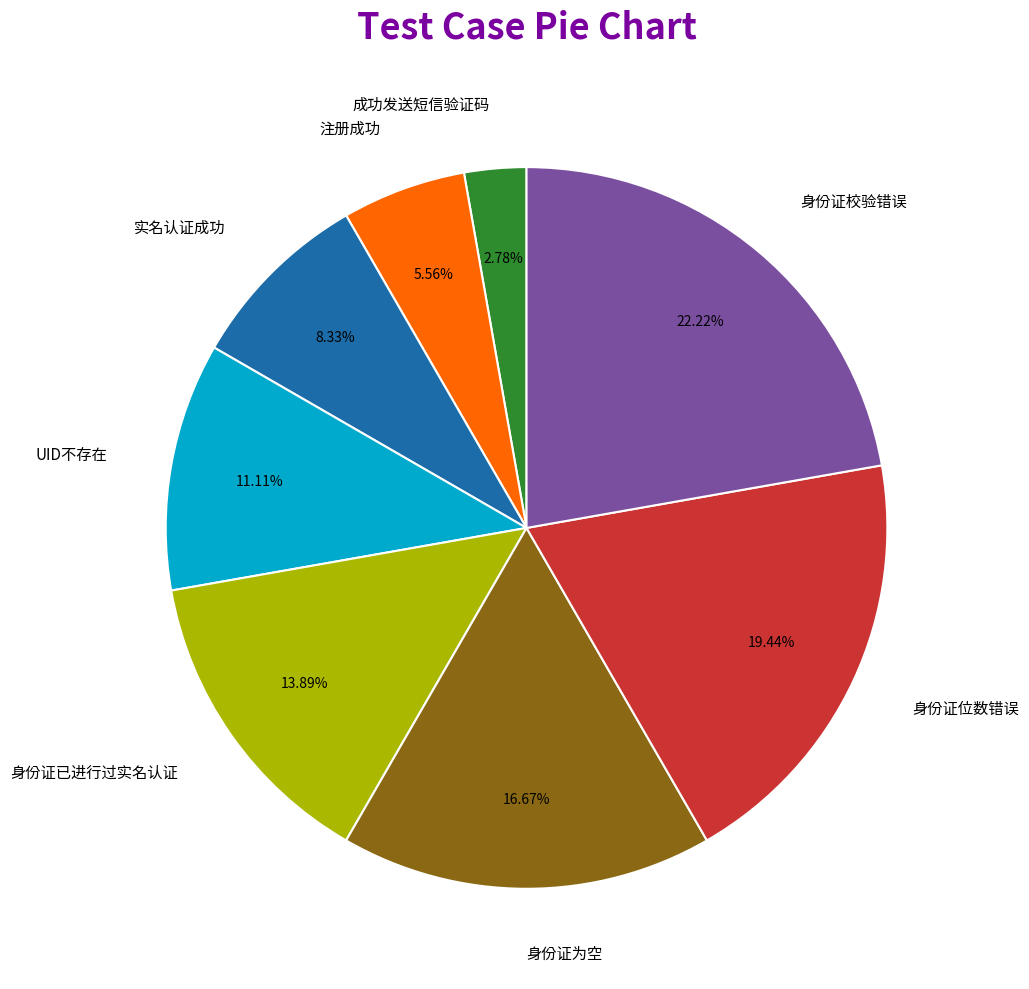

Is there a majority slice in this chart?

No